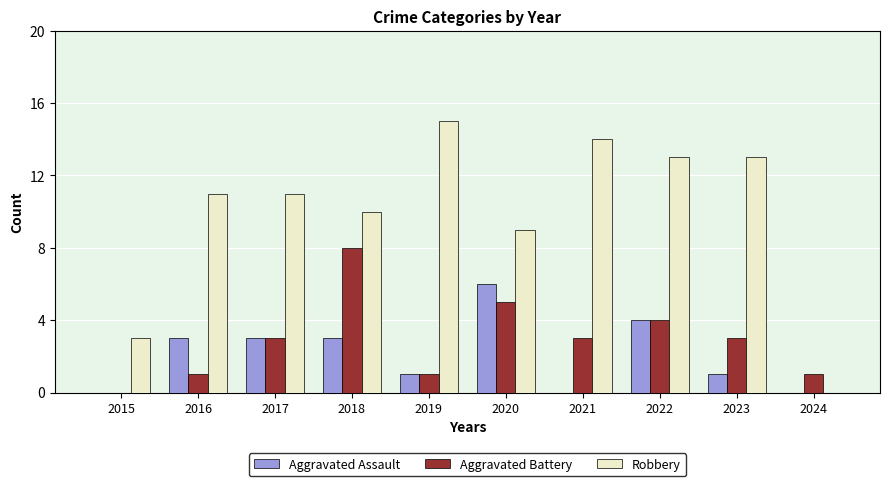

What is the maximum value for Robbery?

15